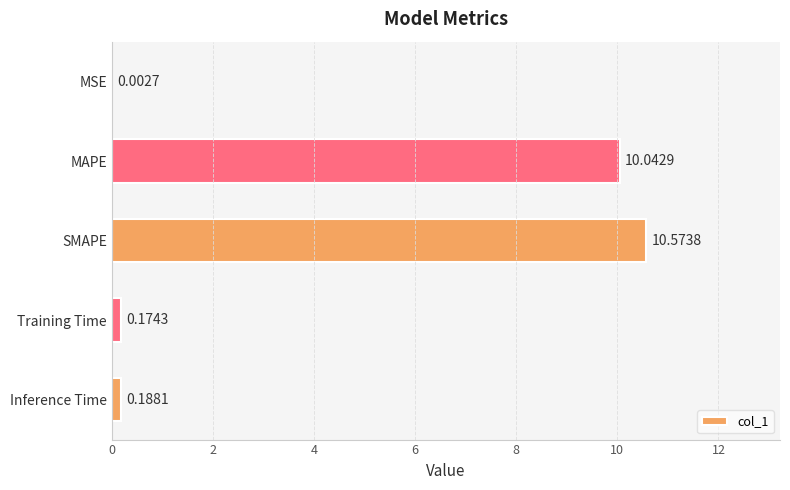

What is the sum of all values?

21.0